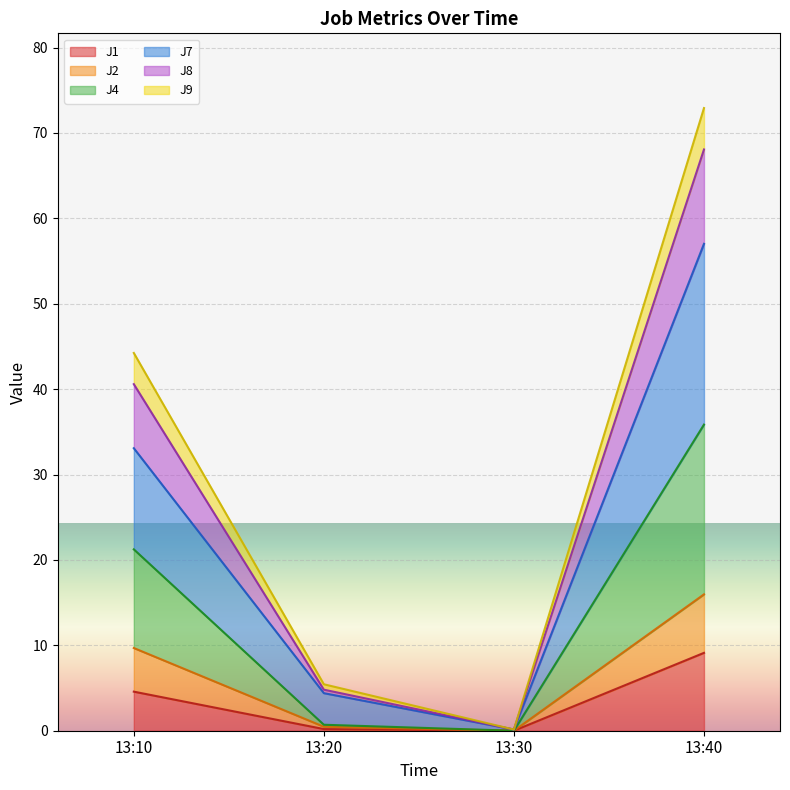

How many distinct data groups are displayed?

6